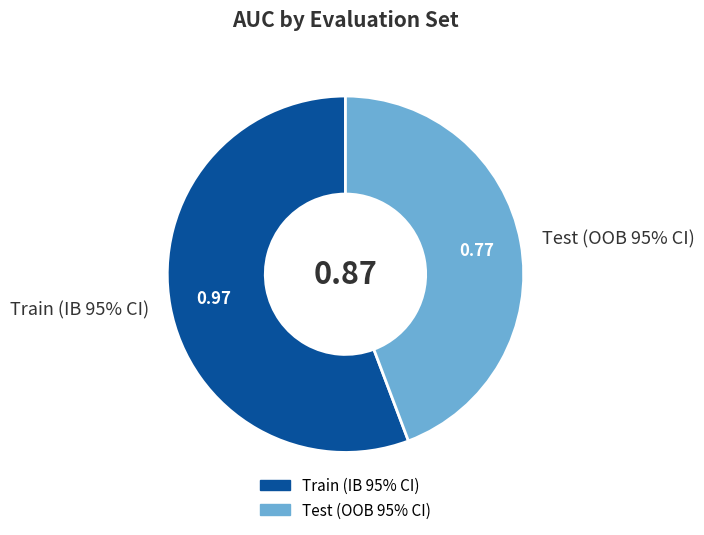

How many slices are in this pie chart?

2